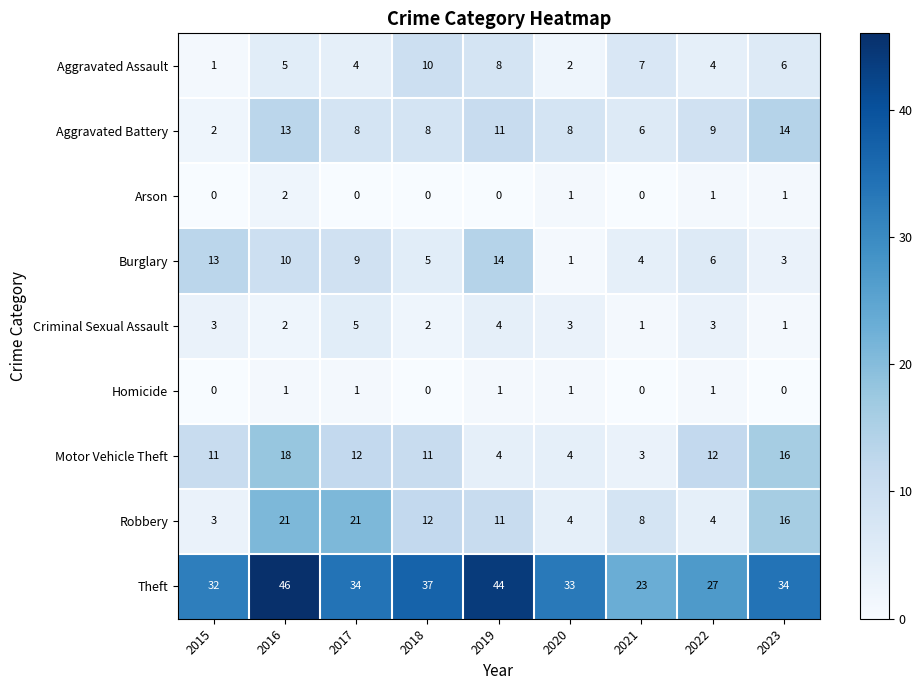

Which category has the highest value across all series?

2016